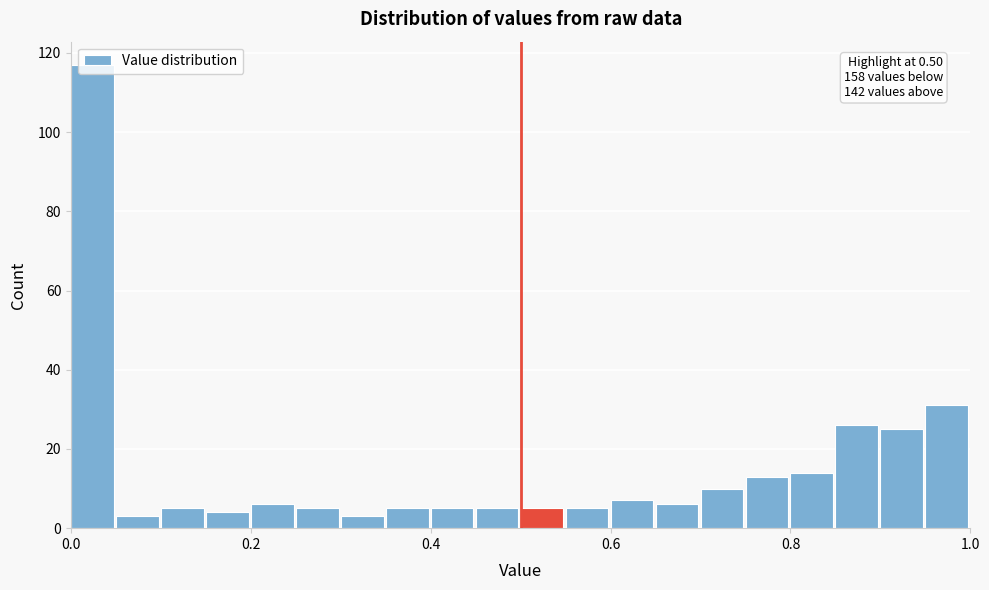

Read against the x-axis, roughly where is the centre of the tallest bar?

0.02